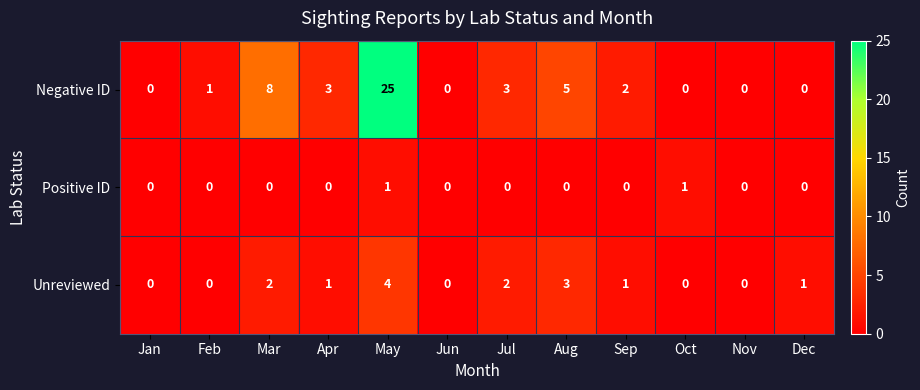

Which label corresponds to the largest value in the chart?

May